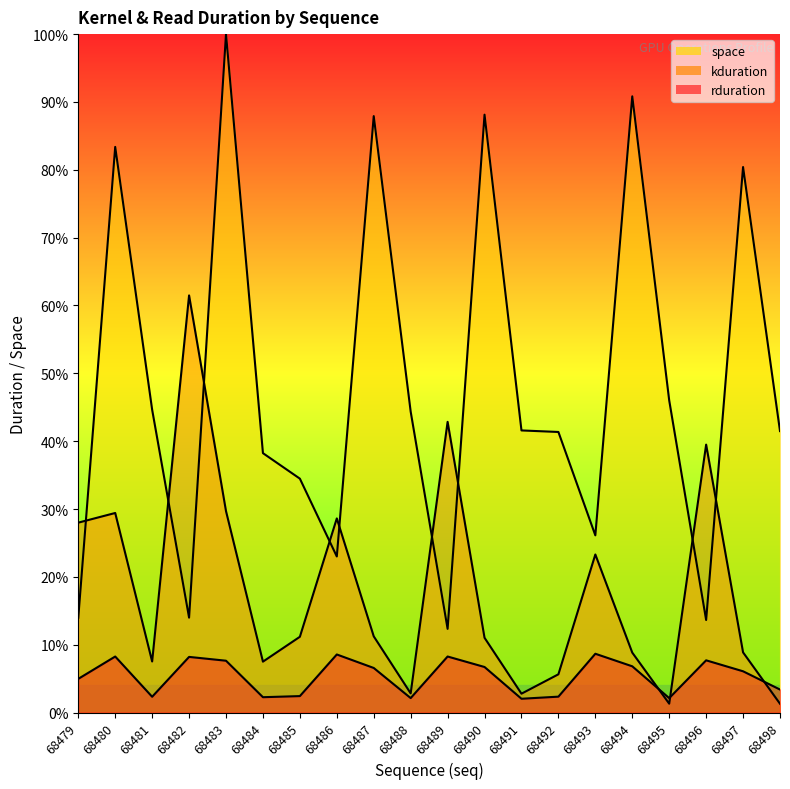

How many interior local valleys does the rduration series have?

5